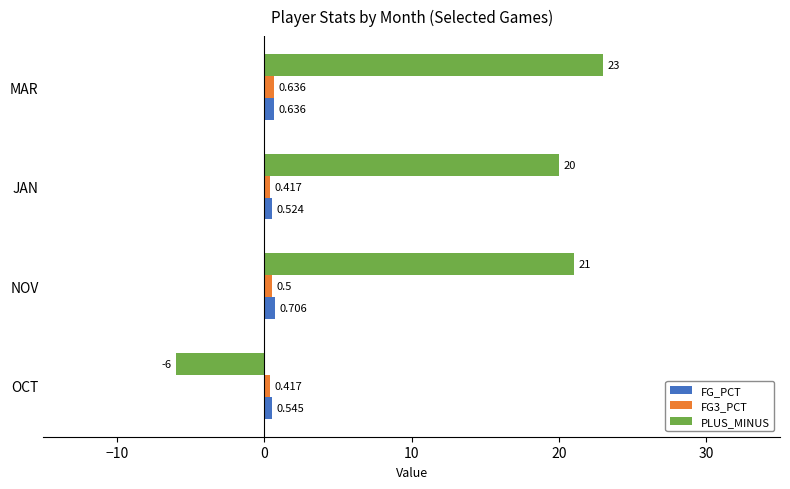

What is the sum of all FG_PCT values?

2.4